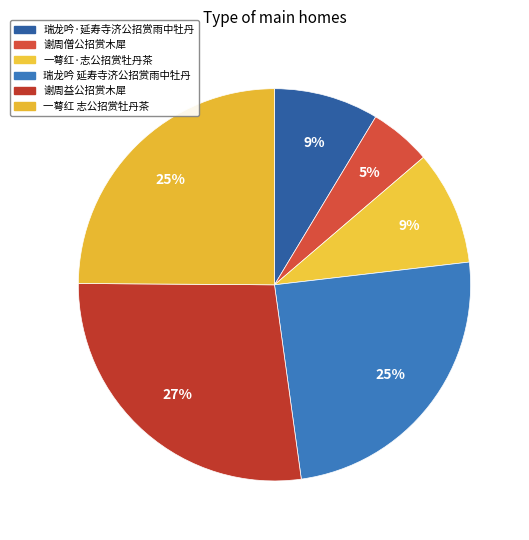

True or false: 瑞龙吟·延寿寺济公招赏雨中牡丹 accounts for 9% of the total.

True